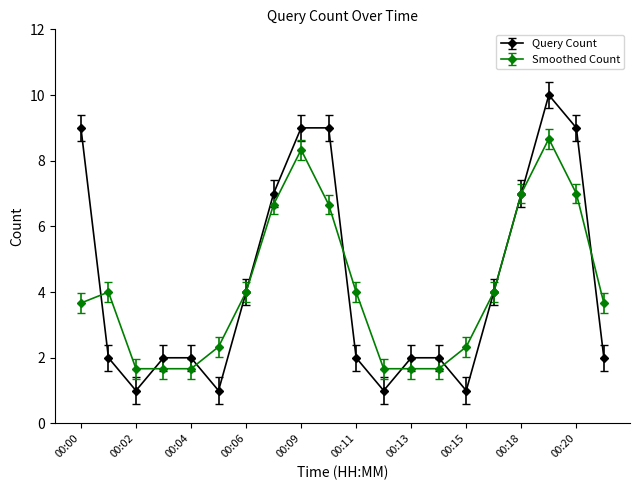

True or false: Smoothed Count has more than 0 points higher than both neighbors.

True